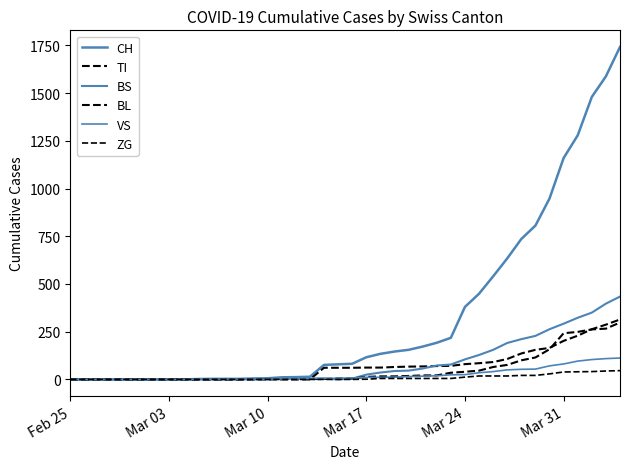

True or false: ZG and TI cross at least once.

False